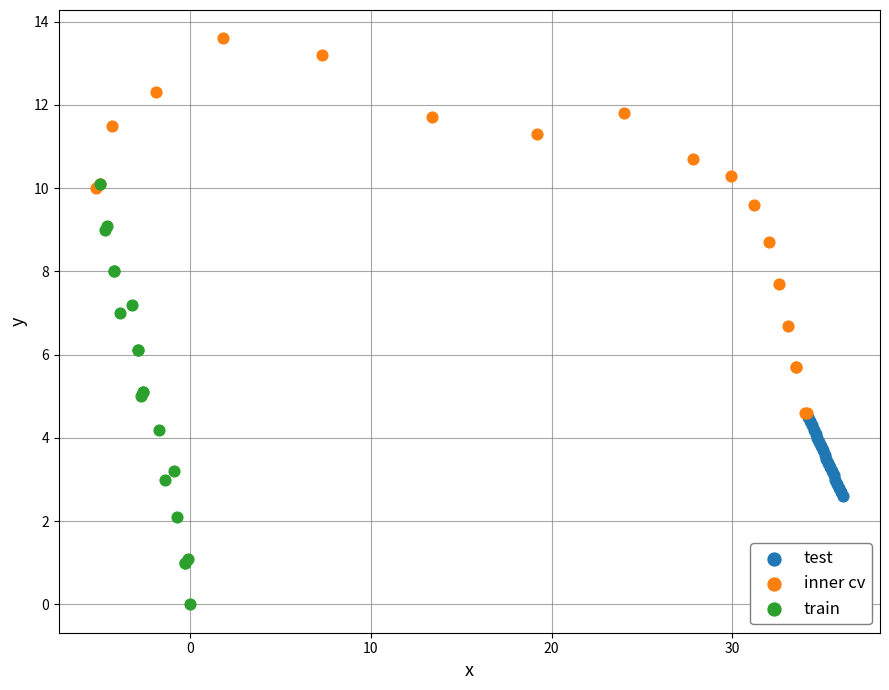

Which series reaches the minimum Y coordinate?

train